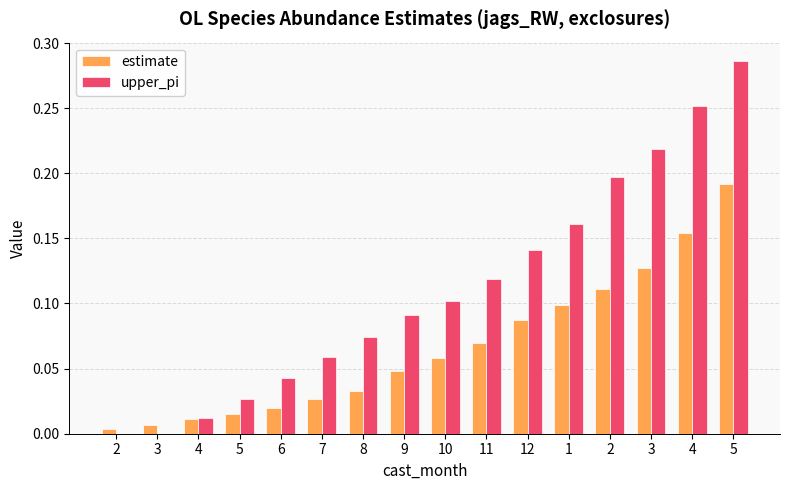

How many series are shown in this chart?

2